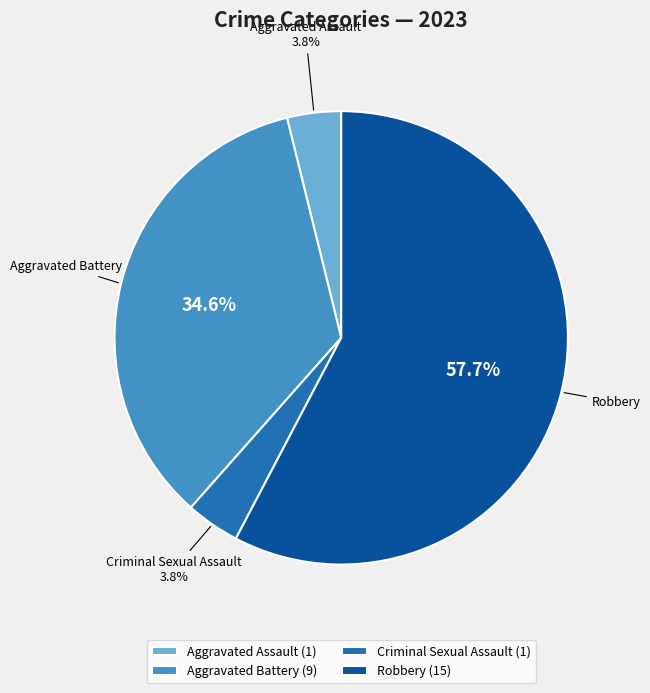

Combined, do Criminal Sexual Assault and Aggravated Battery account for over 50%?

No